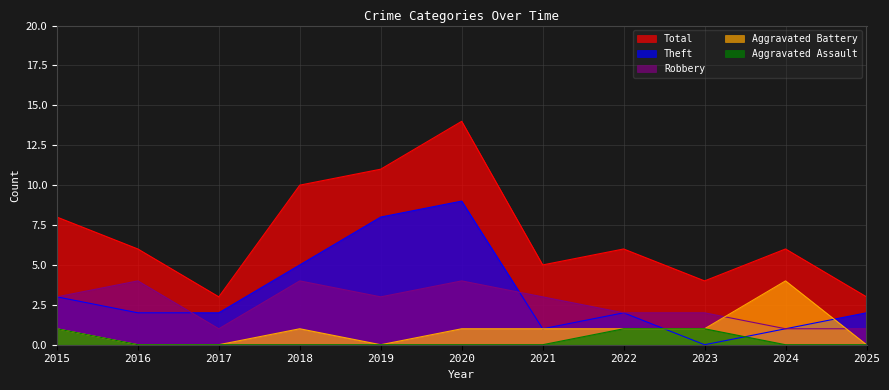

What is the difference between the maximum and second lowest values in the Aggravated Assault series?

1